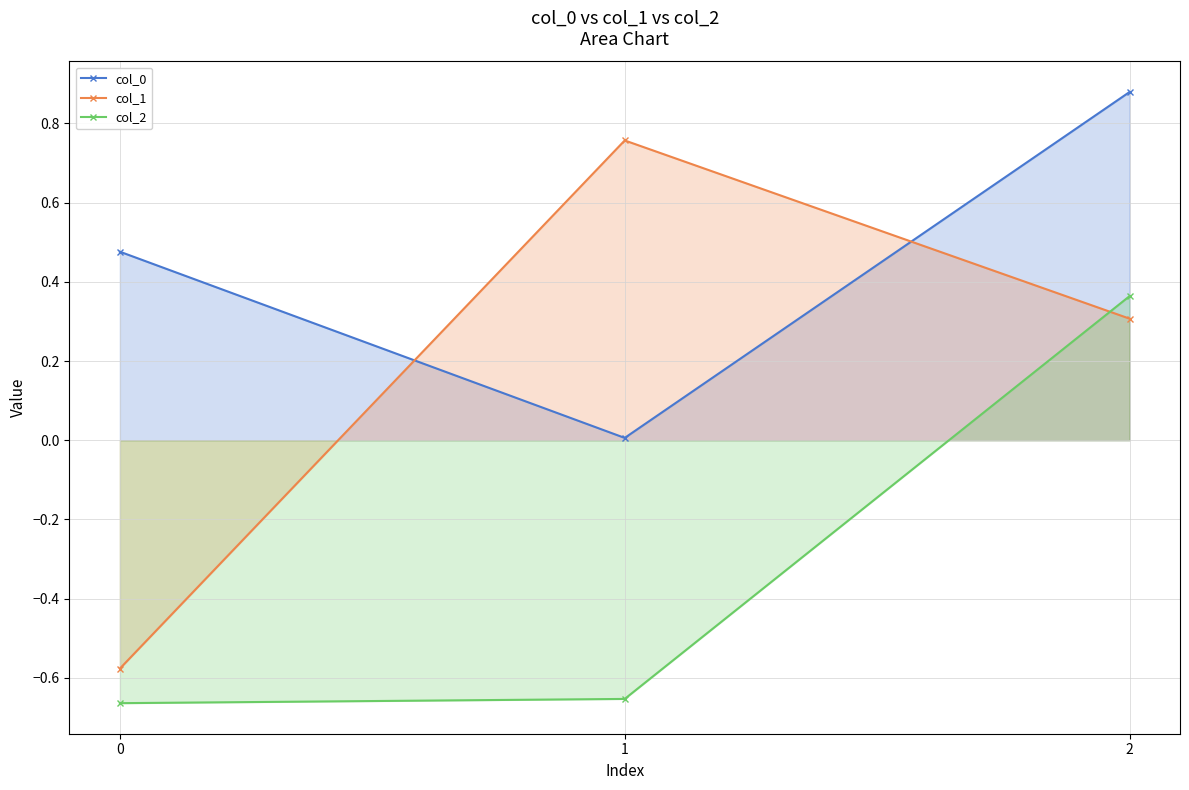

Rank the series by their maximum value, from lowest to highest.

col_2, col_1, col_0